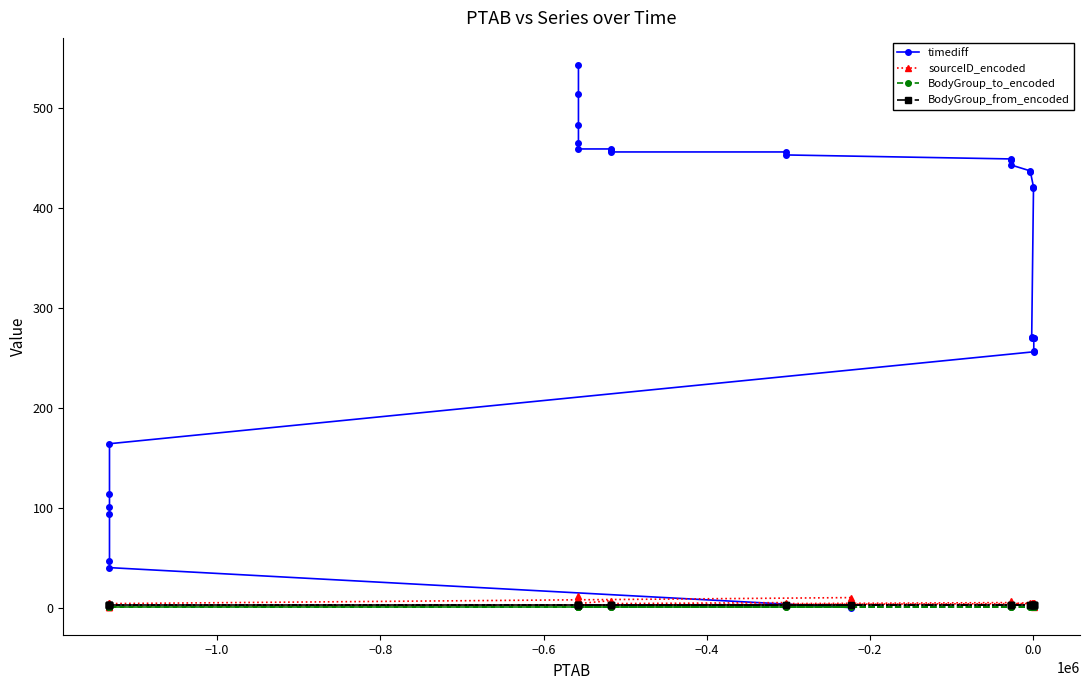

What is the sum of all BodyGroup_from_encoded values?

90